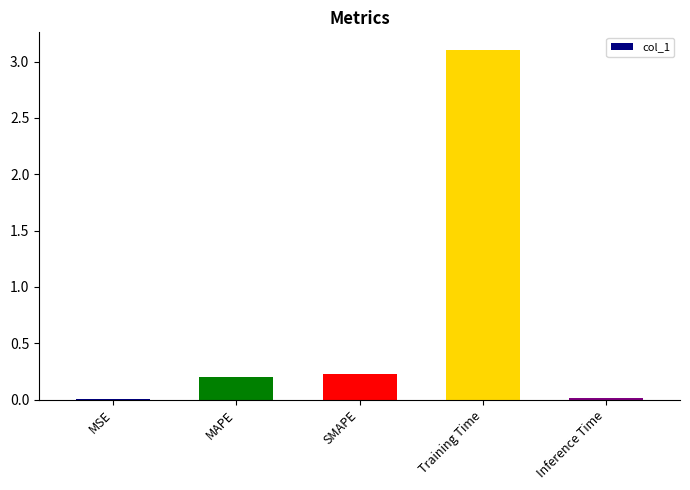

What is the average value?

0.7